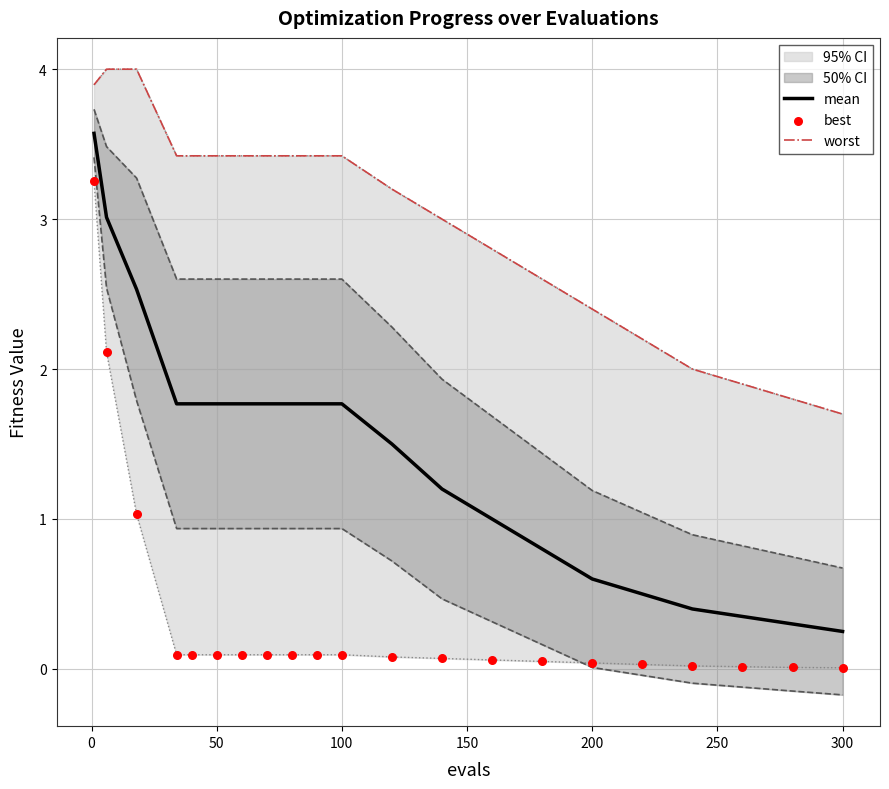

The value of mean at 100 is 2.8. True or false?

False